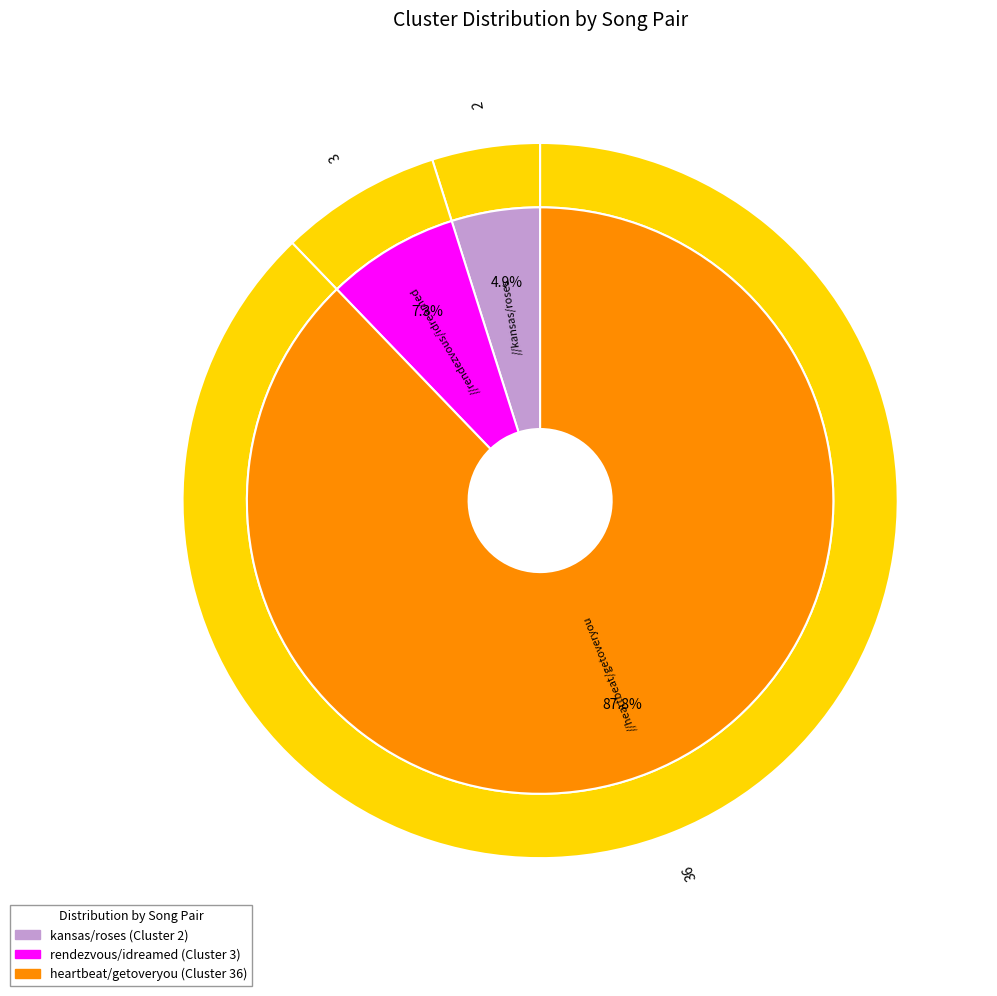

Rank the categories by value from lowest to highest.

kansas / roses, rendezvous / idreamed, heartbeat / getoveryou